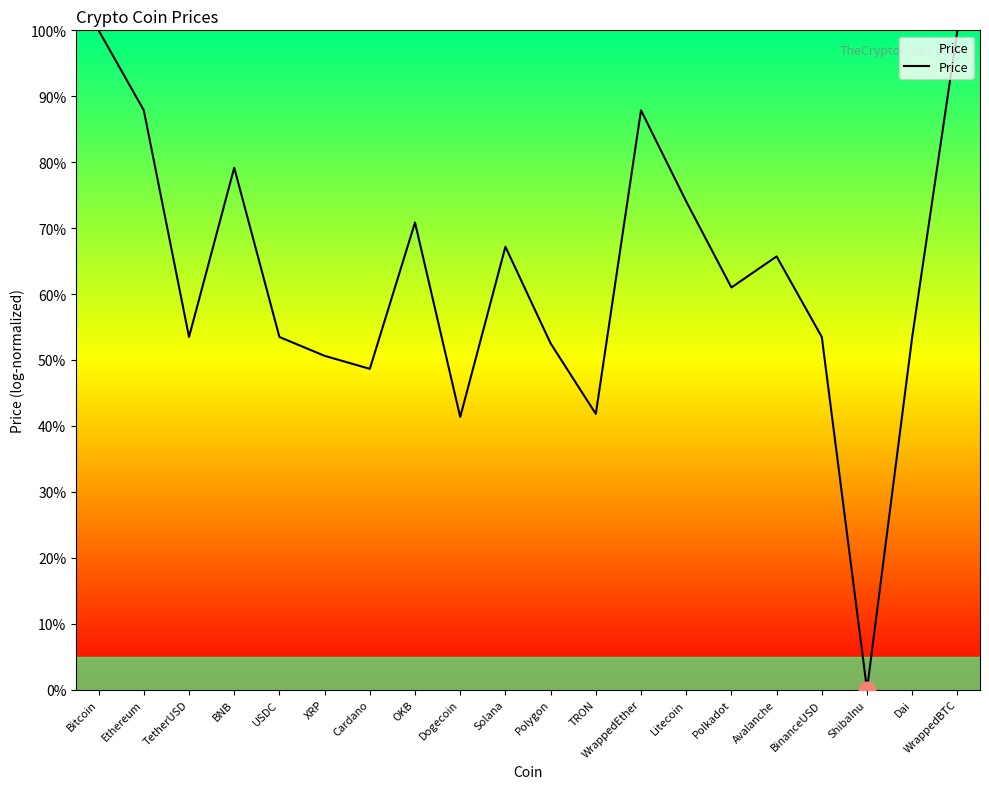

What is the approximate value at TRON?

41.8